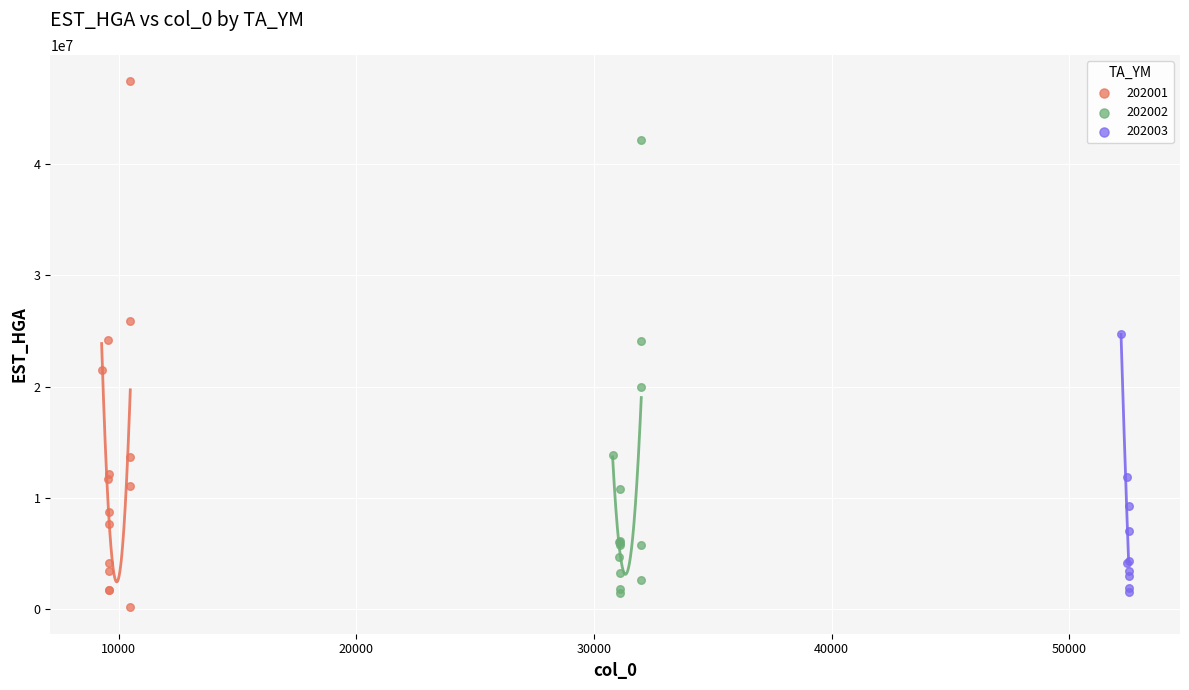

Which series reaches the maximum Y coordinate?

202001